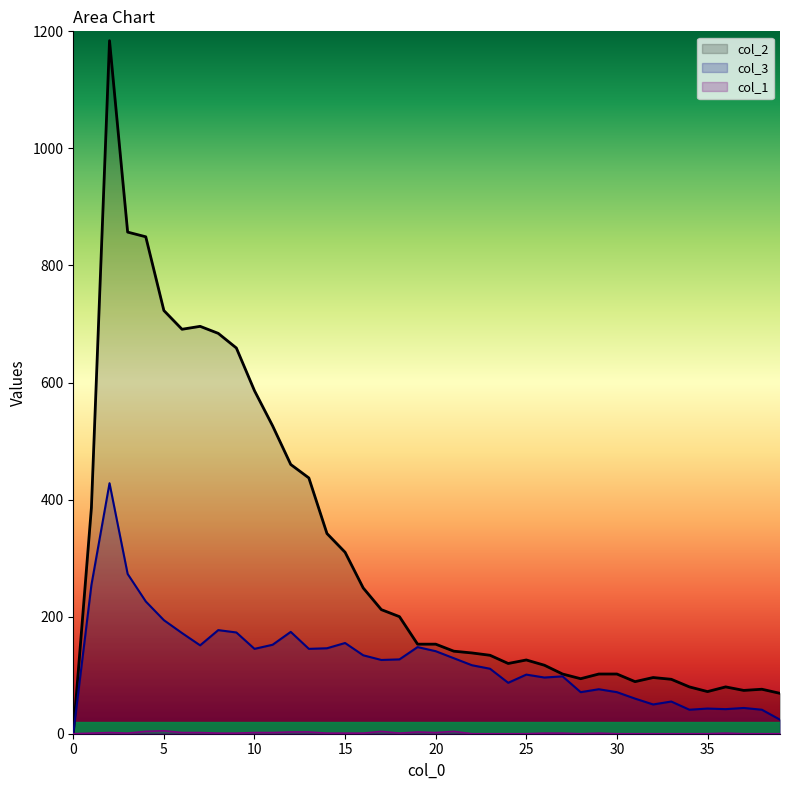

True or false: col_2 and col_3 intersect in this chart.

False